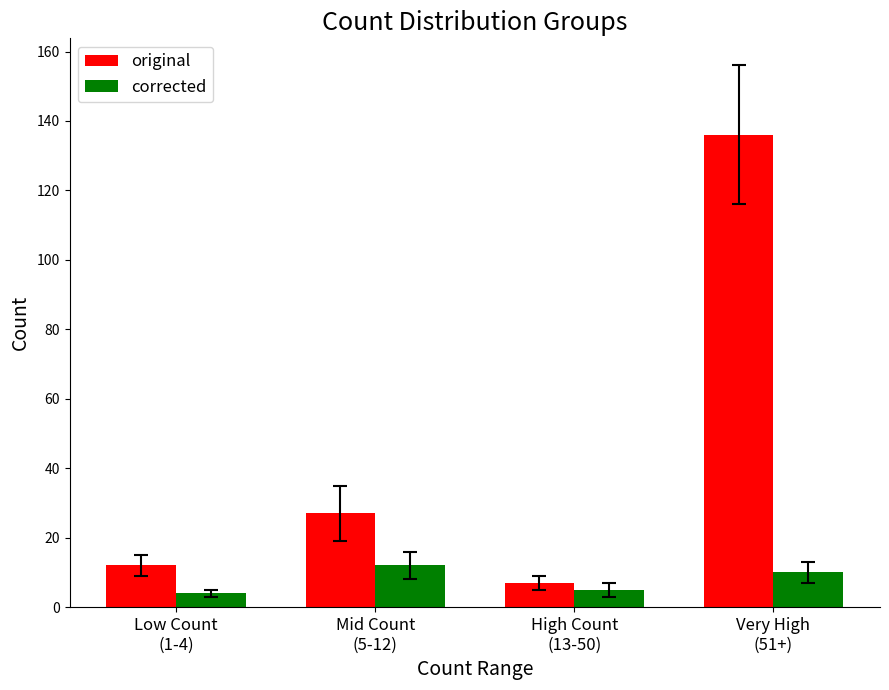

Reading left to right, list all the values displayed in this chart.

original: 12	27	7	136
corrected: 4	12	5	10